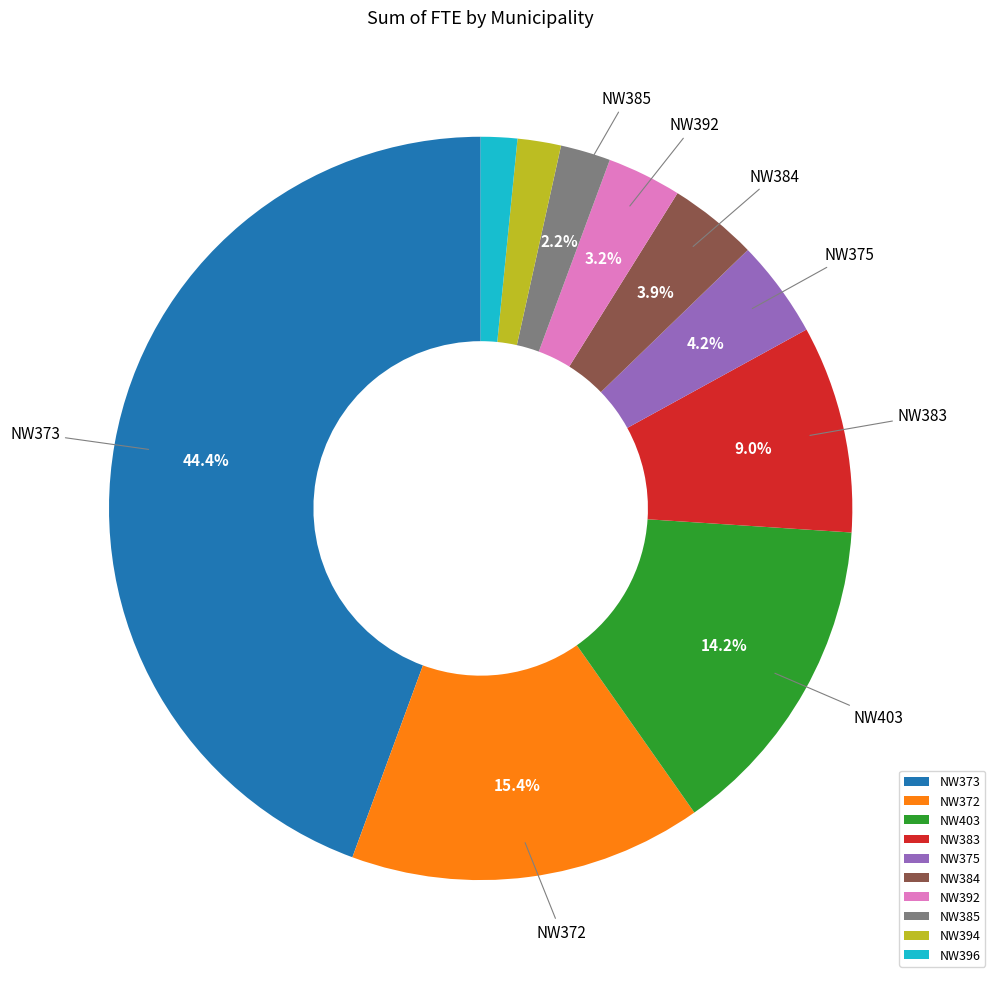

Does NW375 account for over 50% of the chart?

No